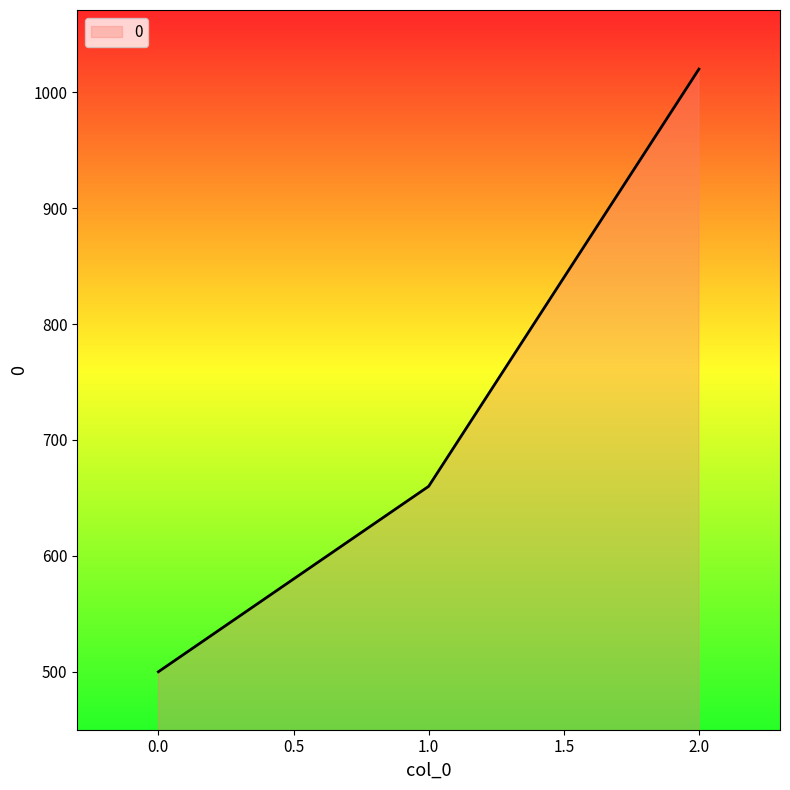

Reading left to right, list all the values displayed in this chart.

500	660	1020